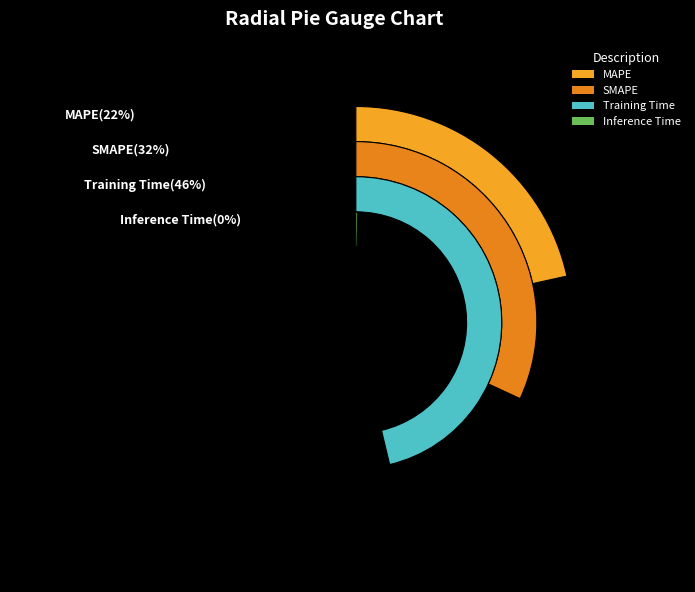

What is the change in value from Training Time to Inference Time?

-1.4